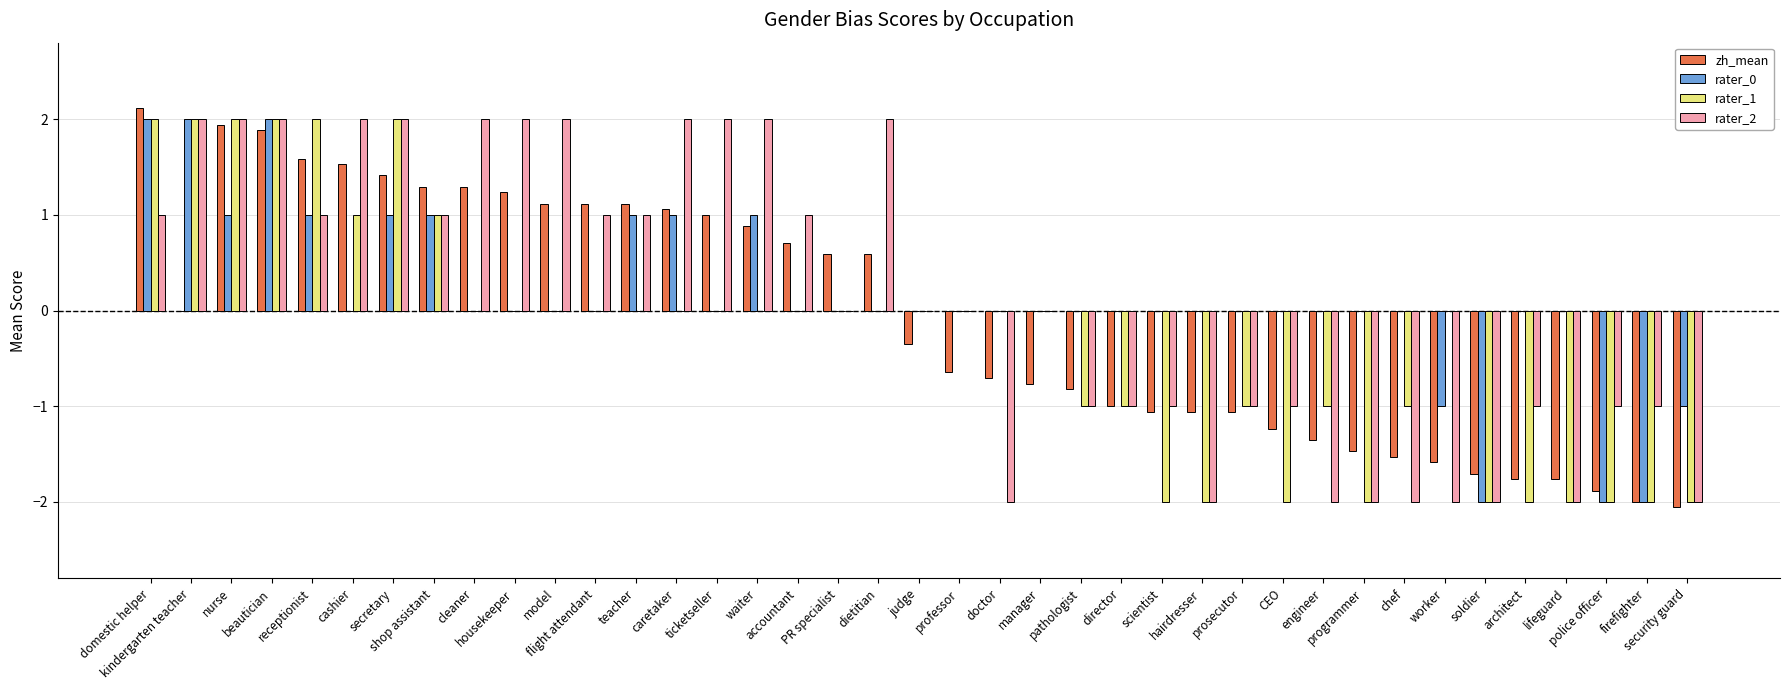

What is the sum of the zh_mean values at manager and cleaner?

0.5